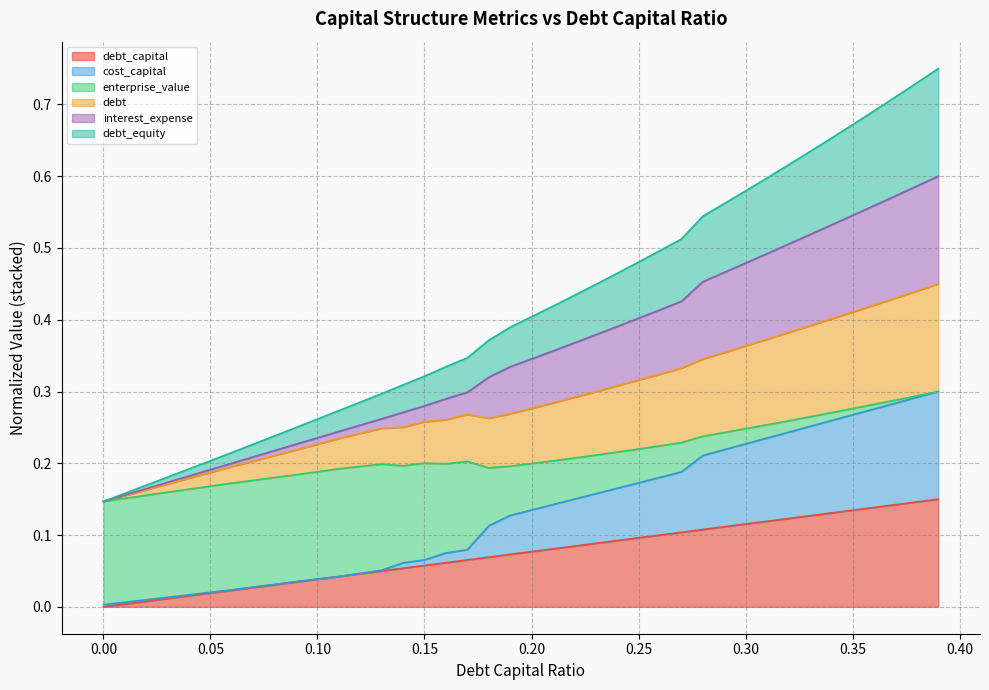

What is the sum of all debt_capital values?

3.0